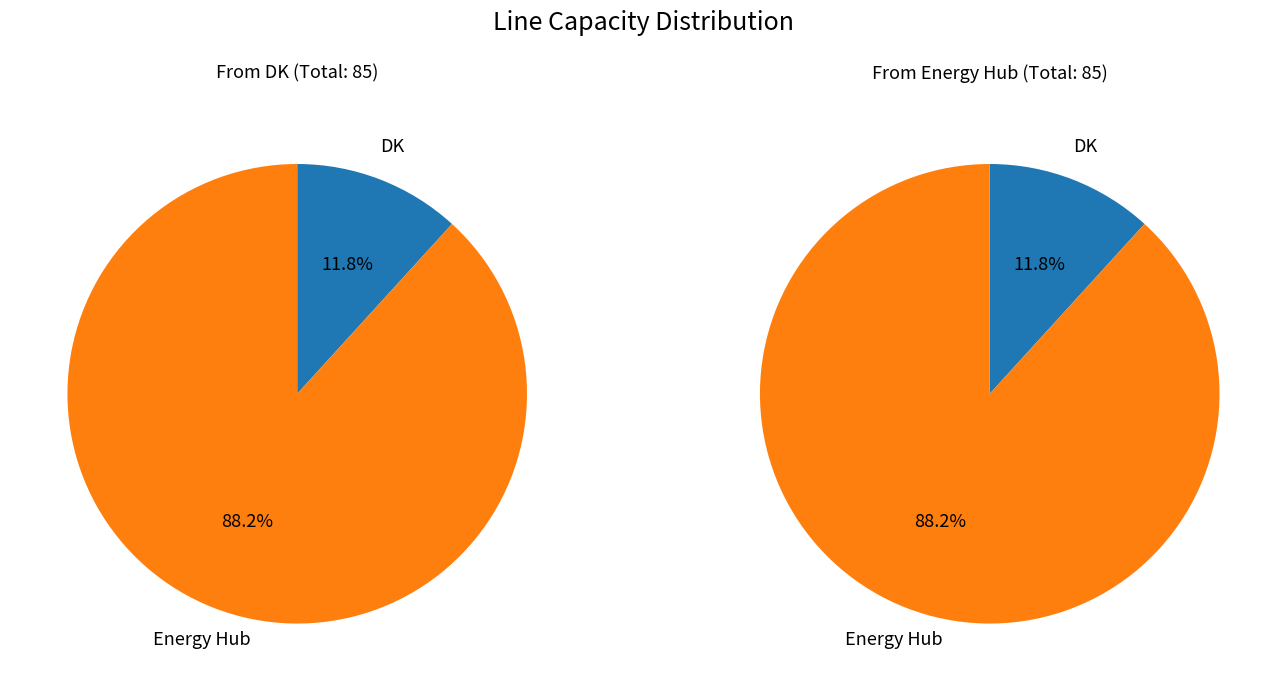

How much of the chart is everything except Energy Hub?

11.8%